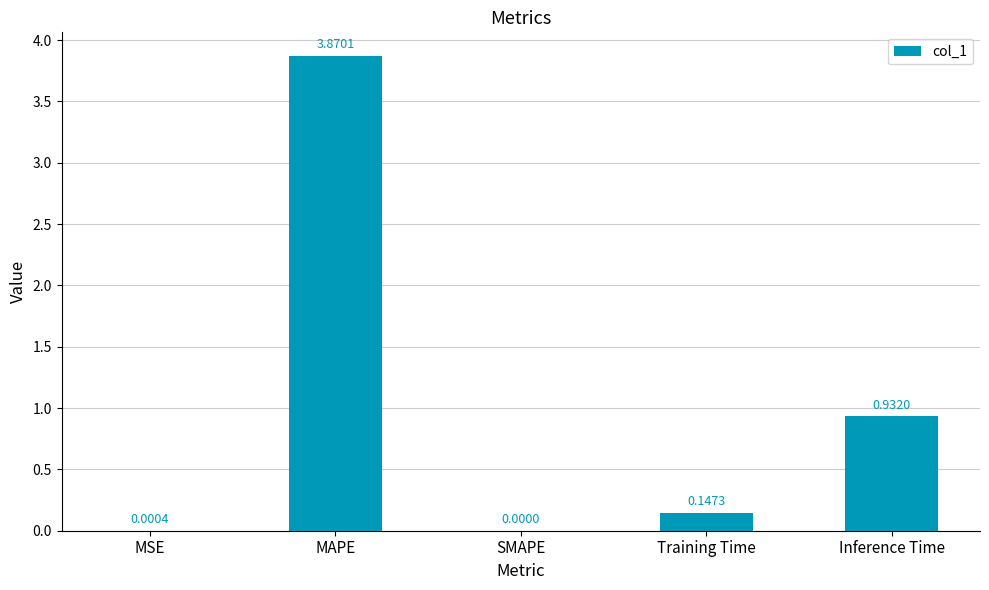

Which label corresponds to the largest value in the chart?

MAPE